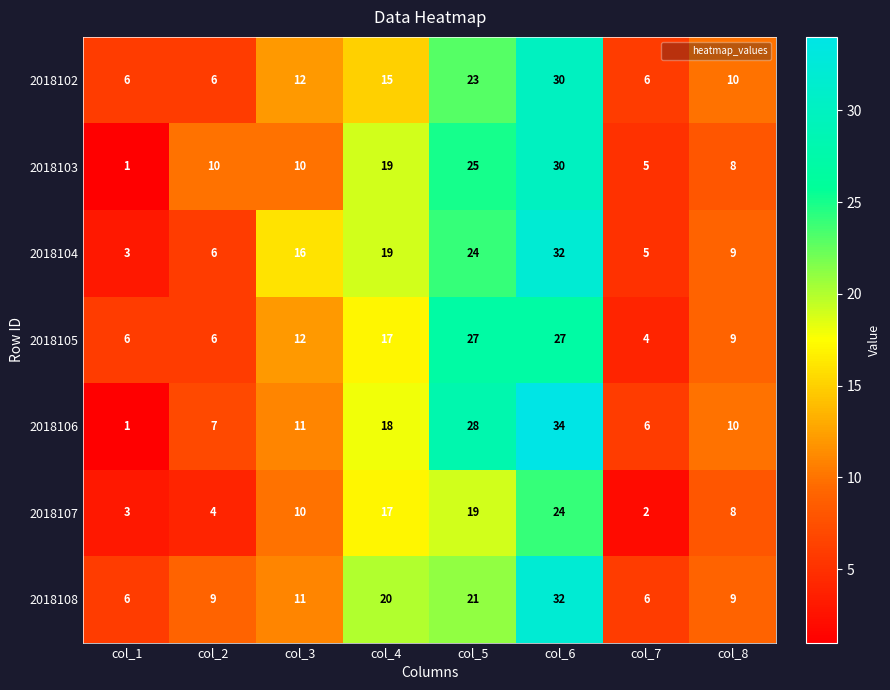

What is the maximum value for 2018105?

27